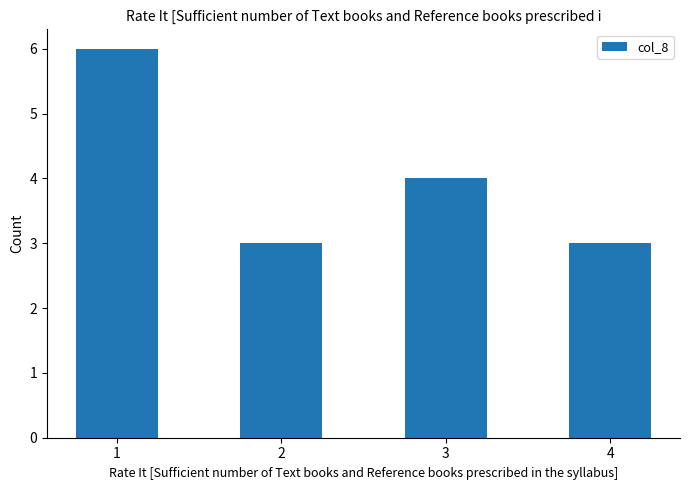

What is the sum of all values?

16